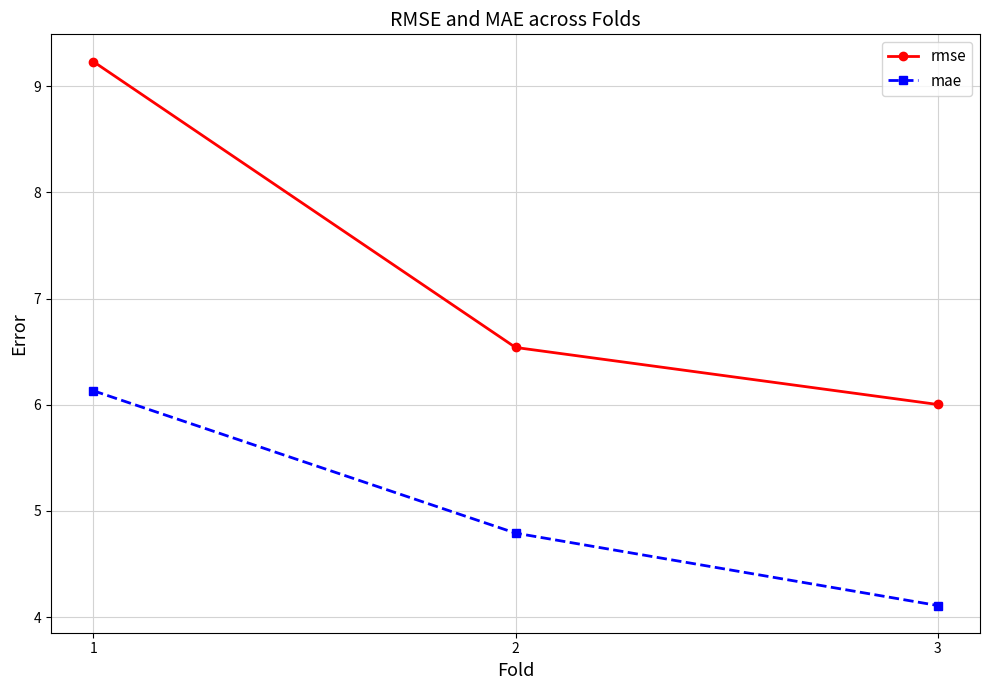

How many lines are shown in the chart?

2